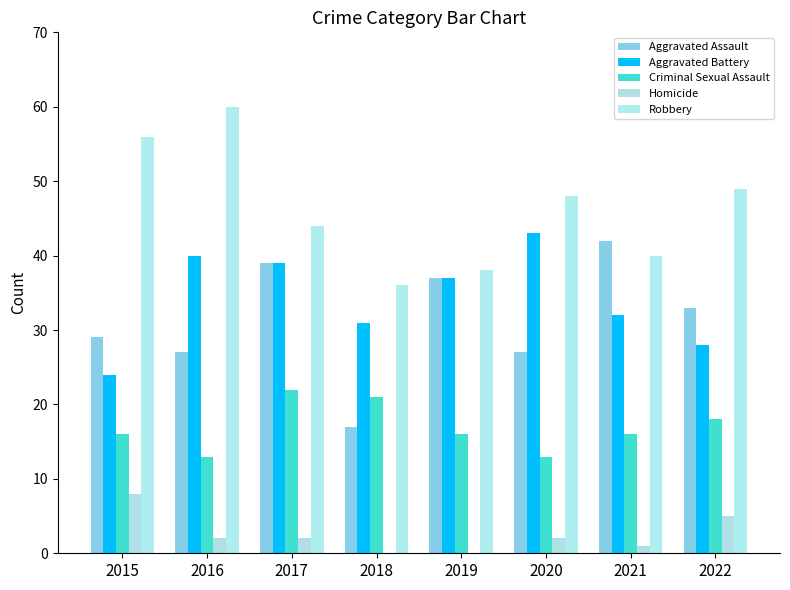

How many groups of bars are there?

8